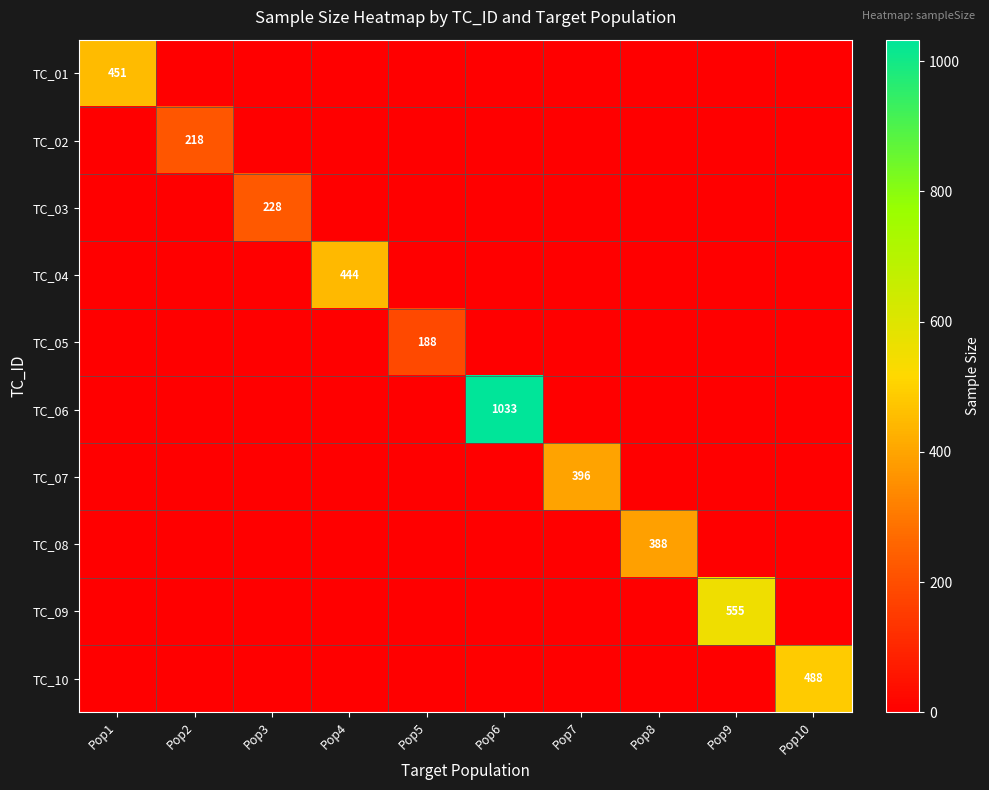

List the labels in order of TC_09 value, largest first.

Pop9, Pop1, Pop2, Pop3, Pop4, Pop5, Pop6, Pop7, Pop8, Pop10